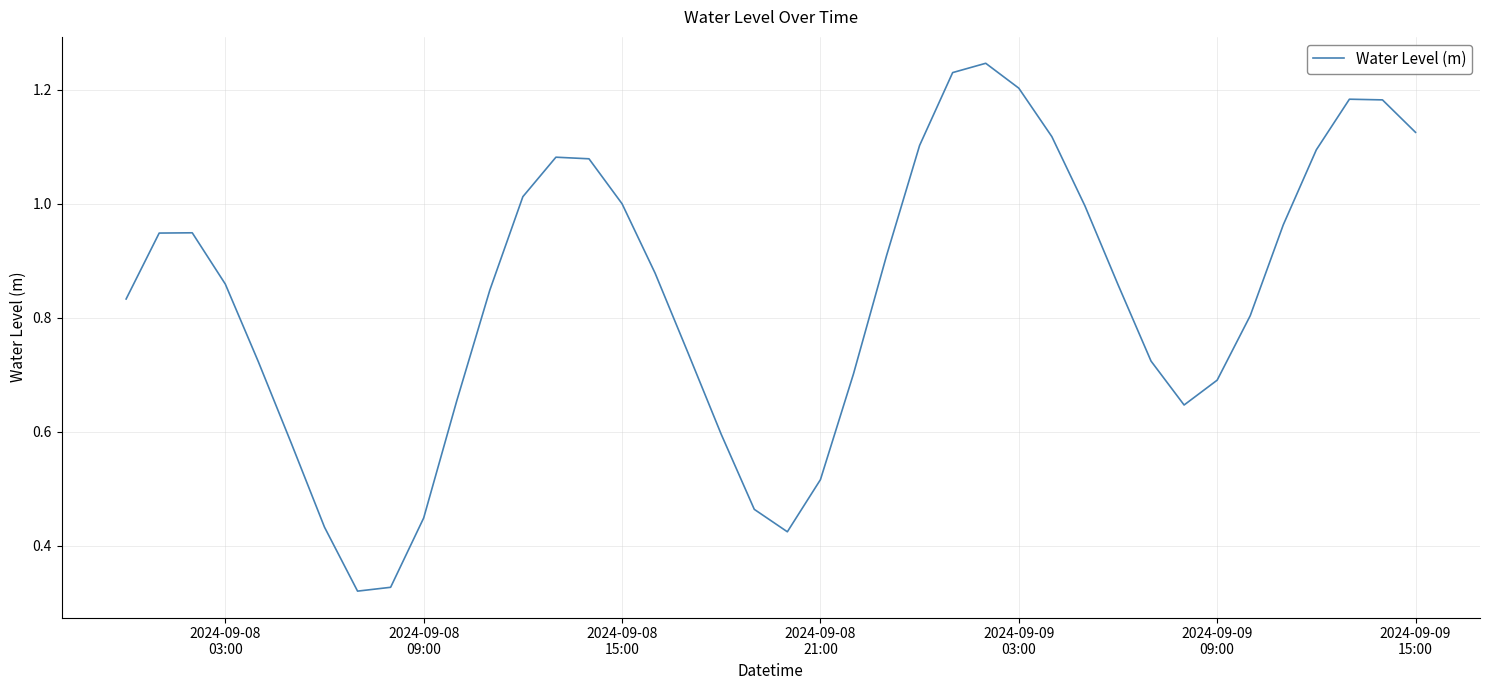

How many distinct data groups are displayed?

1